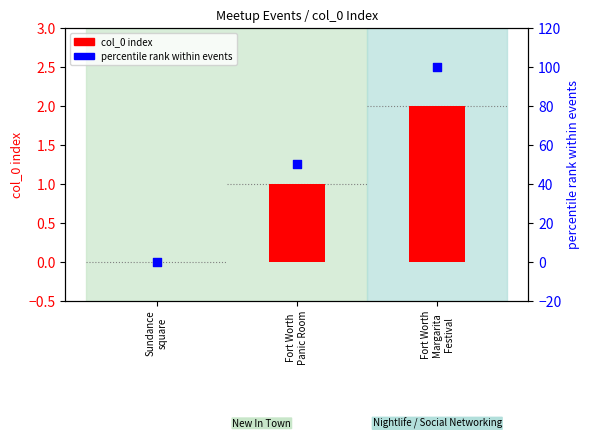

What are all the series names shown in the legend?

col_0 index, percentile rank within events